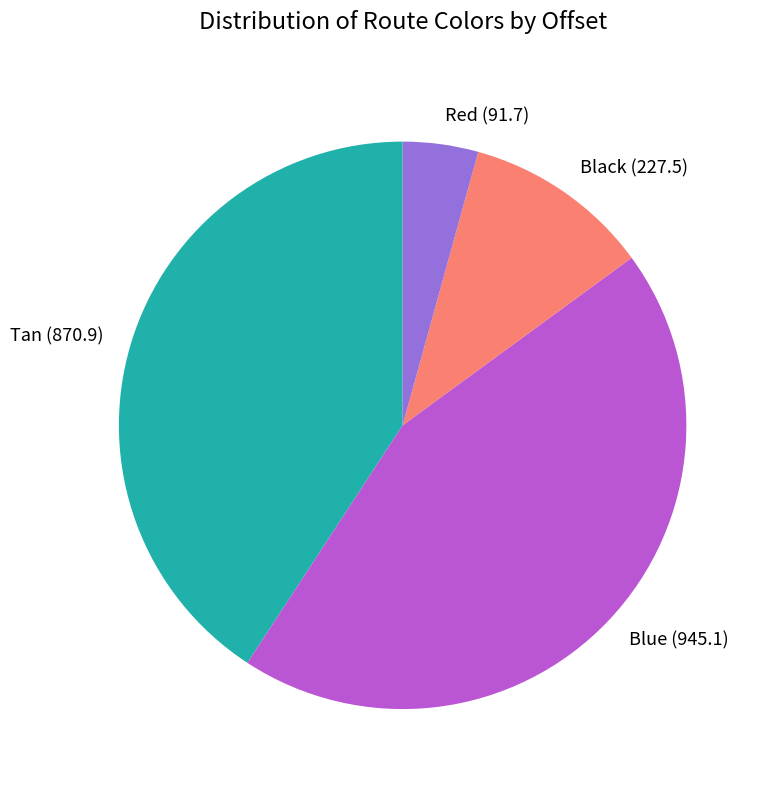

How many segments does this pie chart have?

4